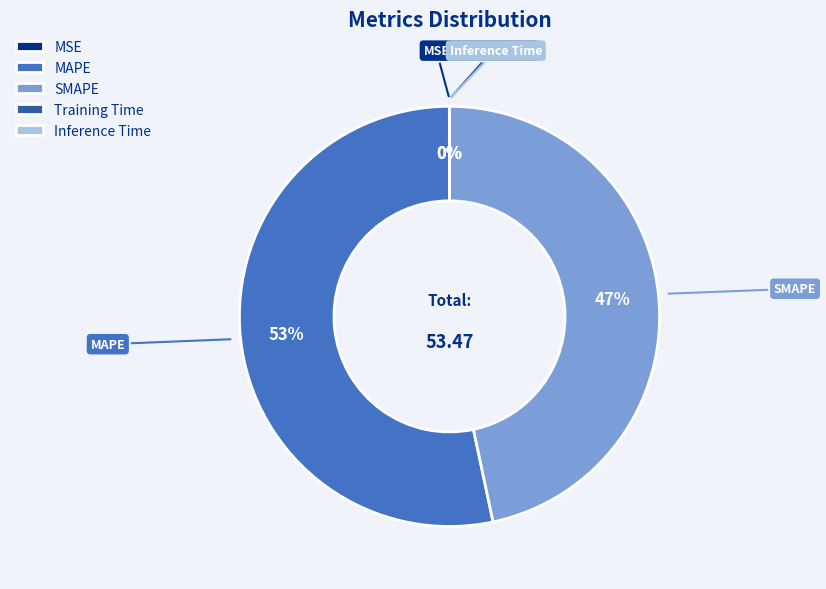

Is there a majority slice in this chart?

Yes